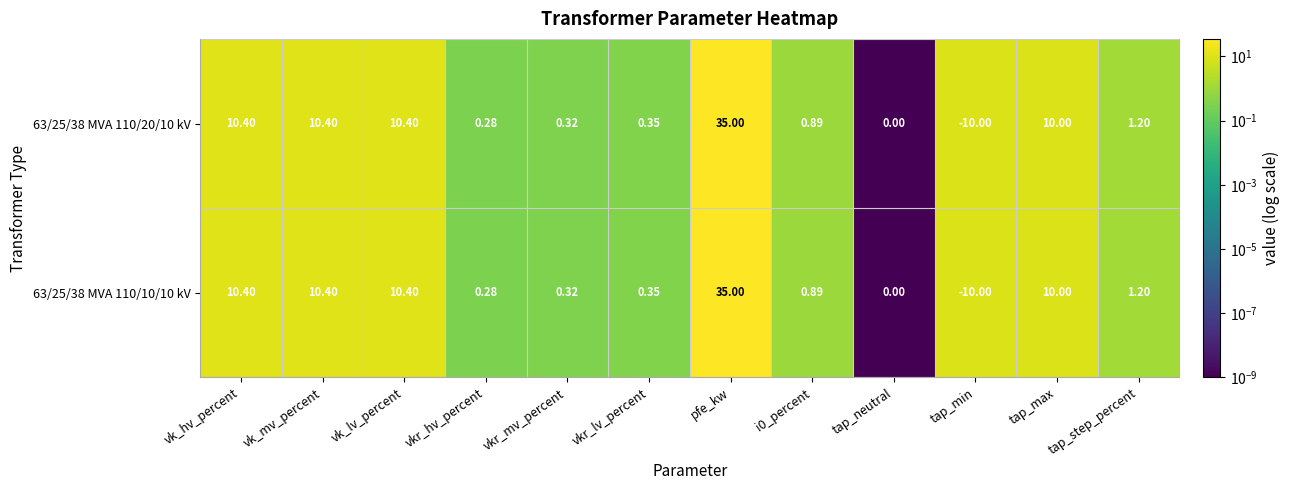

At which label does 63/25/38 MVA 110/20/10 kV first exceed 1?

vk_hv_percent